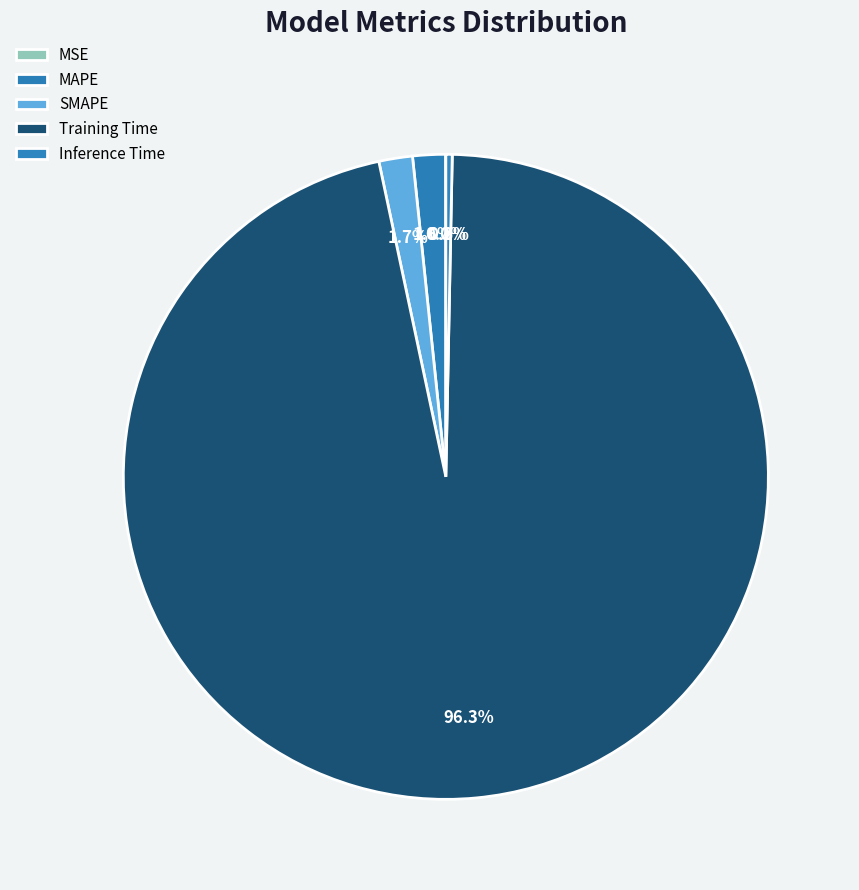

How many slices are in this pie chart?

5